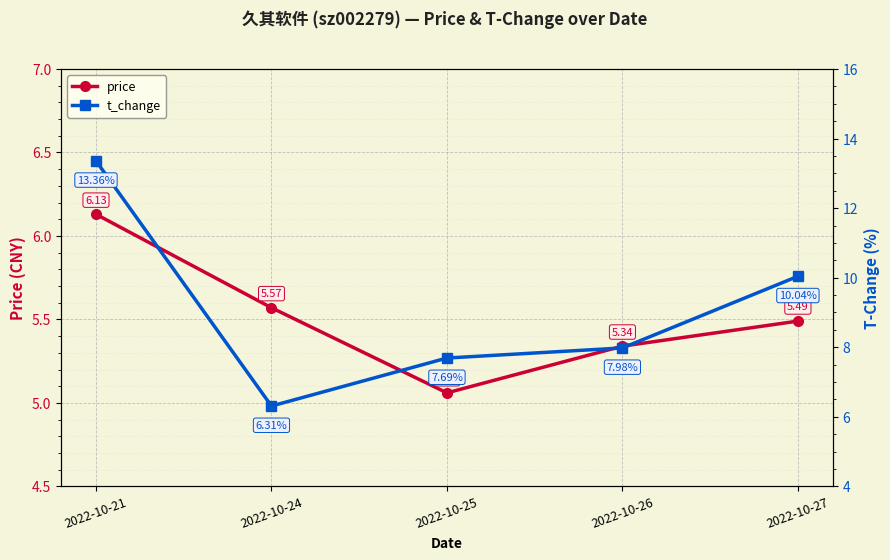

Rank the series by their maximum value, from lowest to highest.

price, t_change